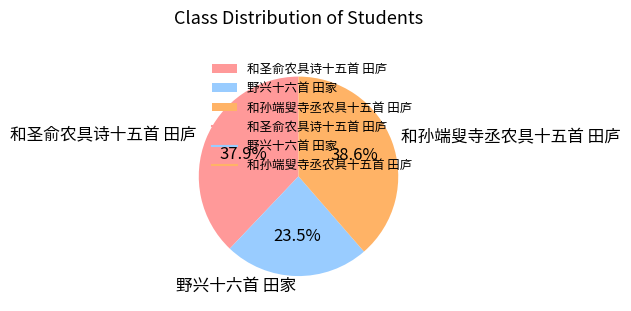

What is the largest slice in the pie chart?

和孙端叟寺丞农具十五首 田庐